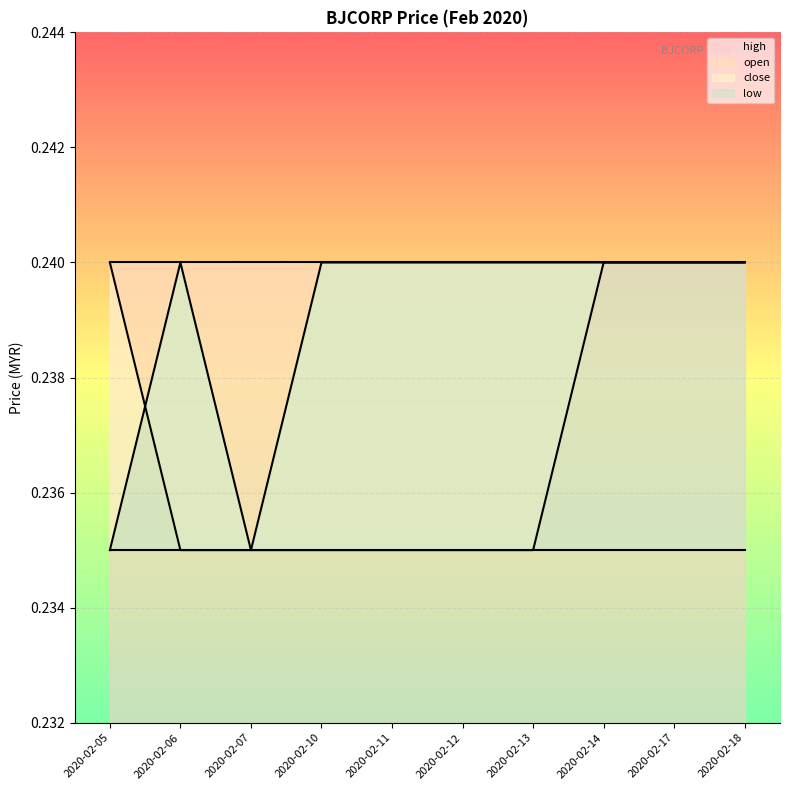

What is the sum of the open values at 2020-02-05 and 2020-02-10?

0.5